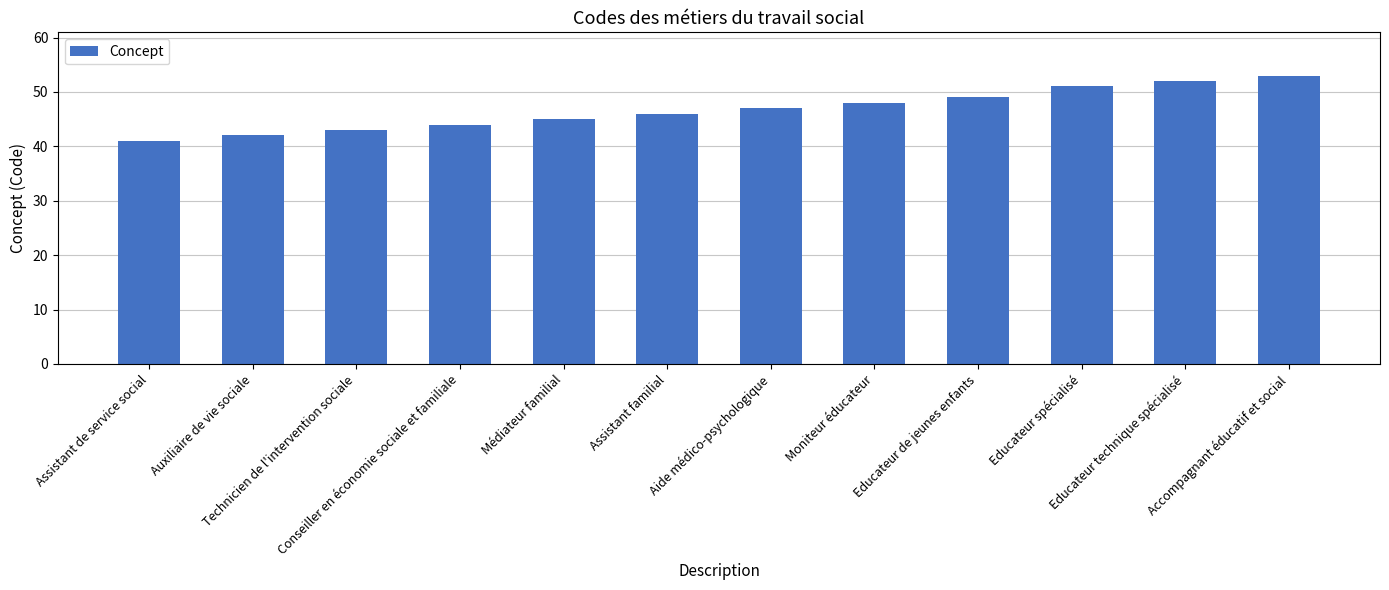

True or false: the data shows 44 at Conseiller en économie sociale et familiale.

True